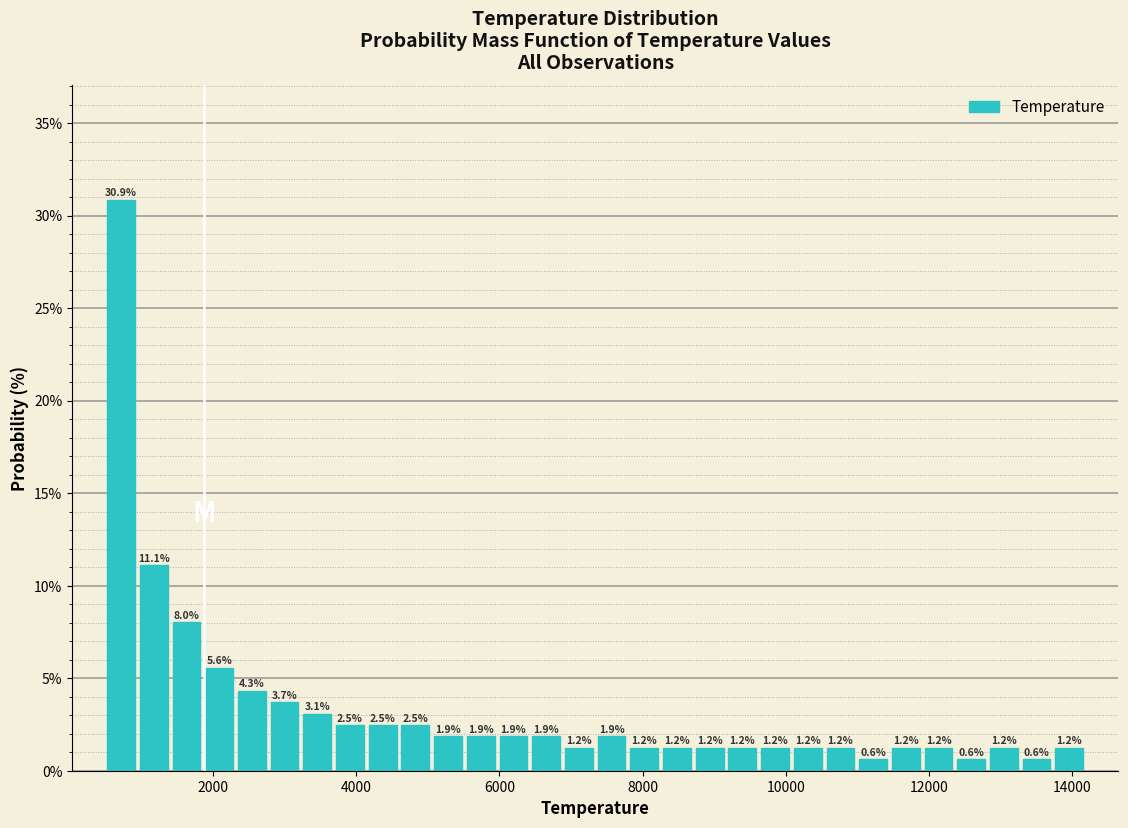

Around what value on the x-axis is the tallest bar? Give the approximate position of its centre, as read against the axis.

800